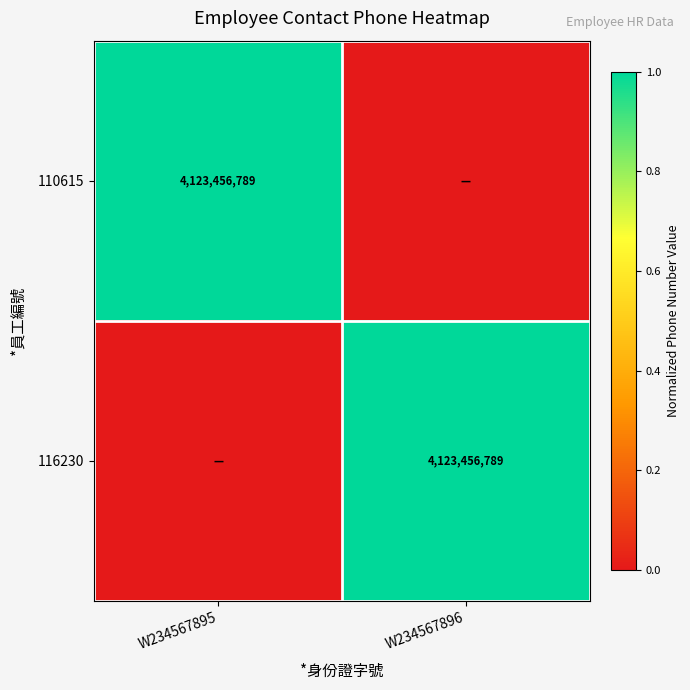

Is it true that 110615 equals 4123456789 at W234567895?

True